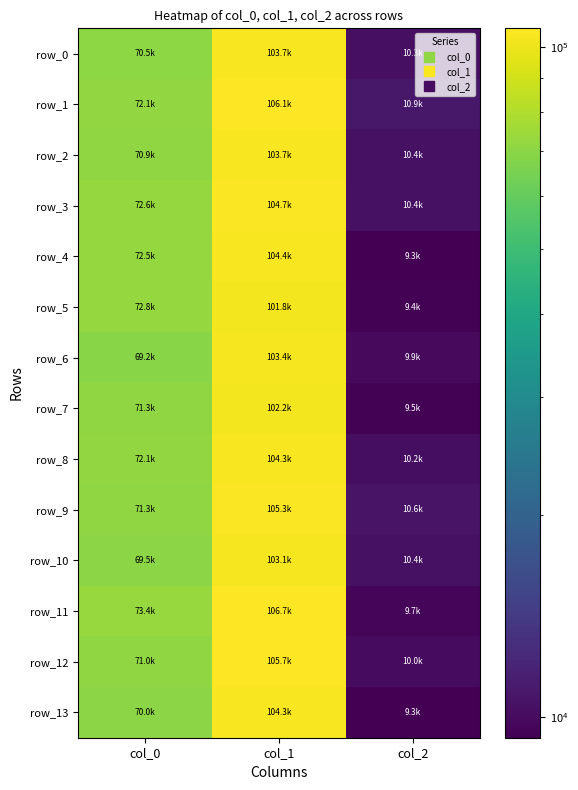

Which series has the widest spread of values?

row_11